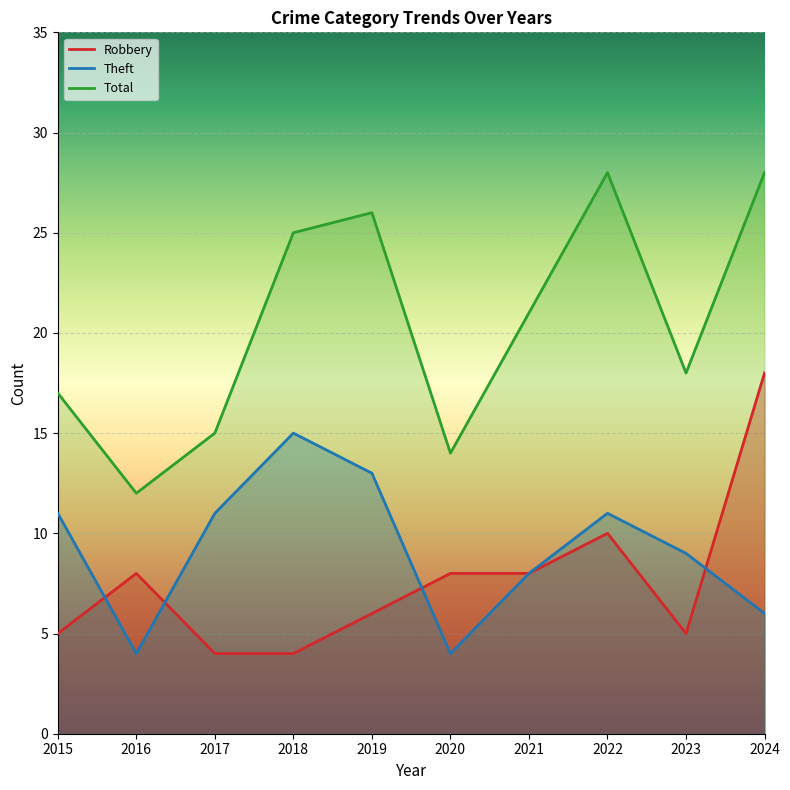

What is the sum of all Robbery values?

76